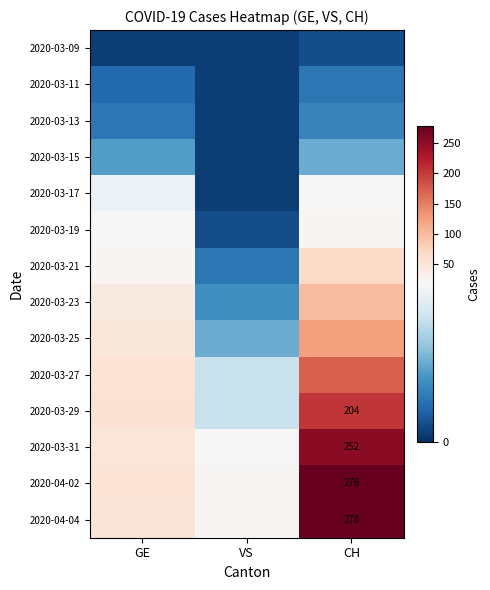

True or false: 2020-04-04 has a value of 100 at CH.

False